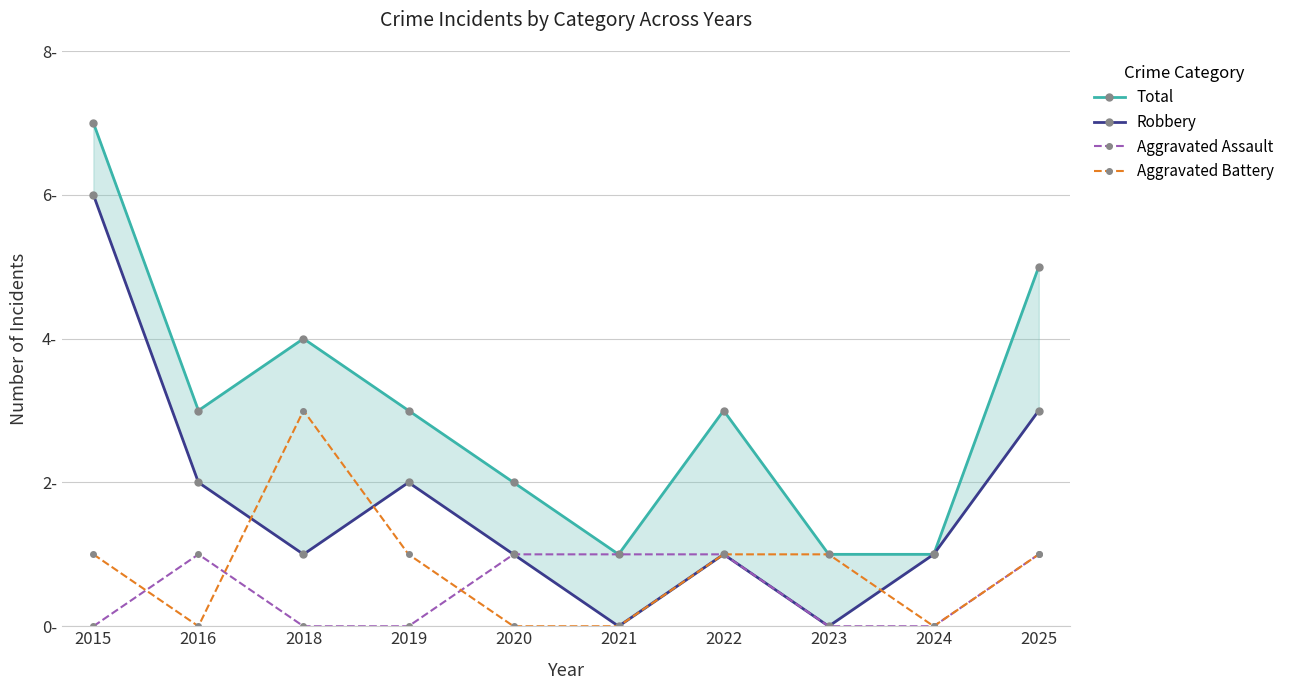

Which series changed the most between 2022 and 2023?

Total